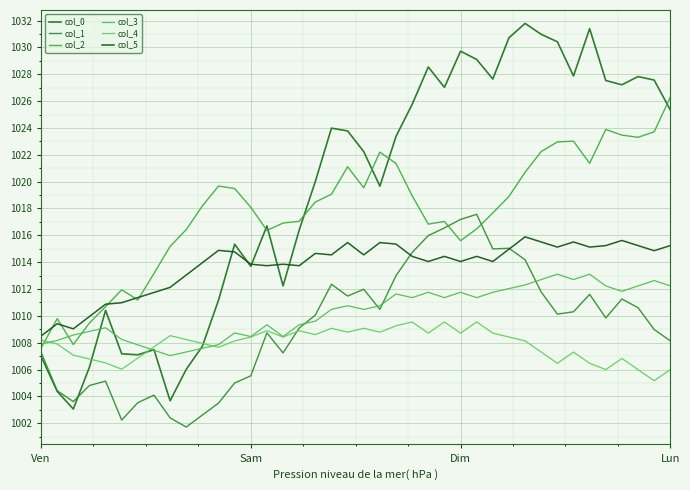

Which series ends up on top after the final intersection of col_4 and col_1?

col_1